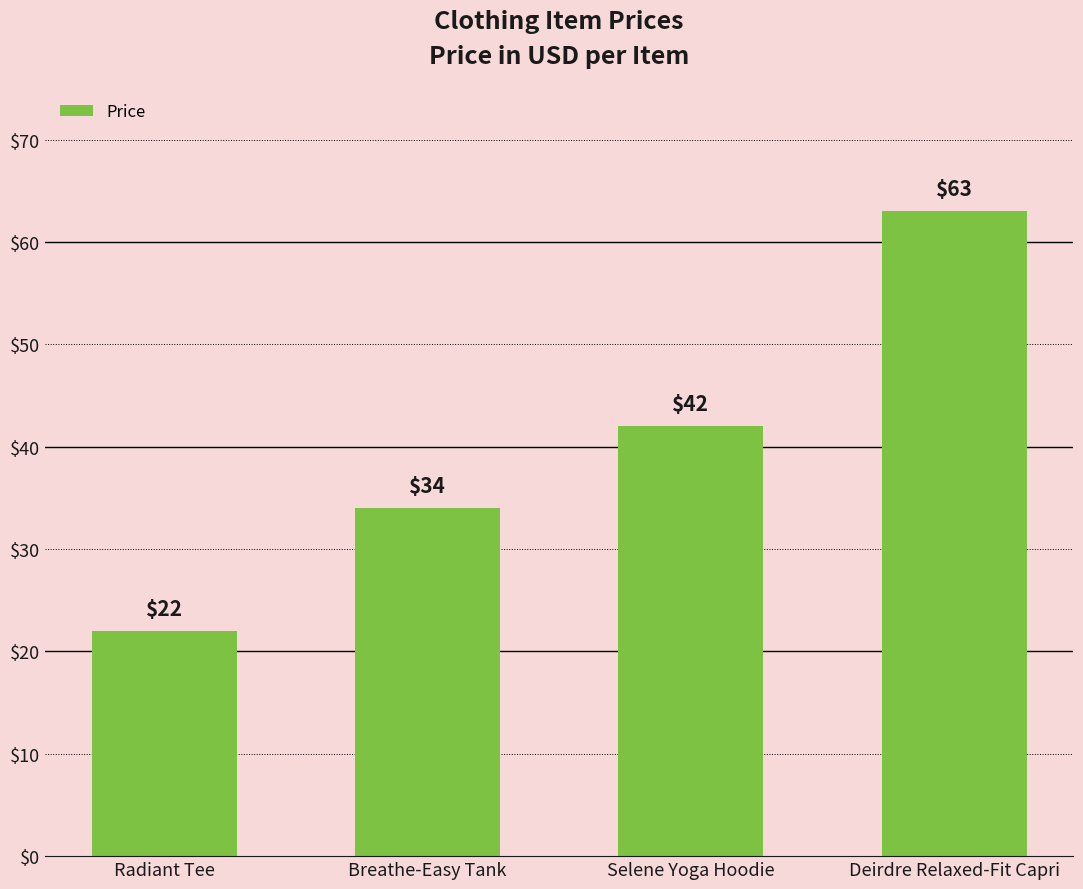

Which category has the highest value across all series?

Deirdre Relaxed-Fit Capri